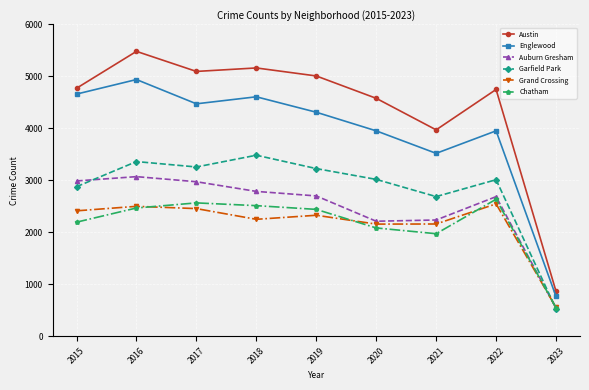

What is the difference between the Grand Crossing values at 2020 and 2016?

342